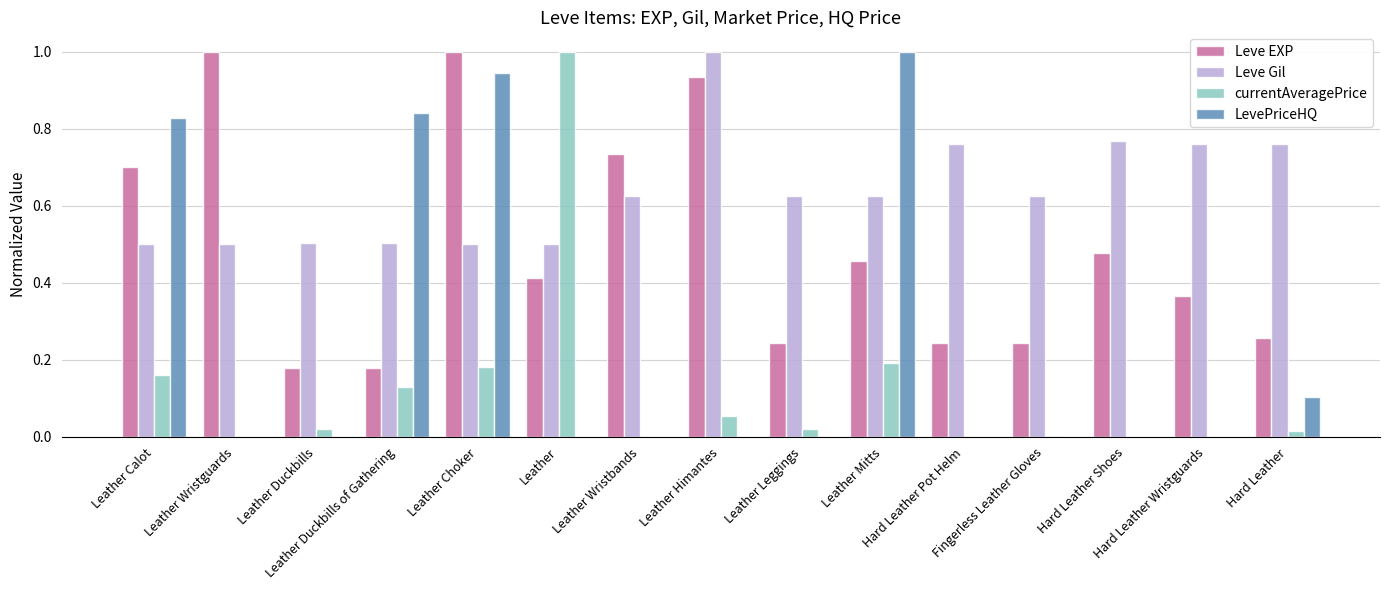

Which series has the largest total across all categories?

Leve Gil